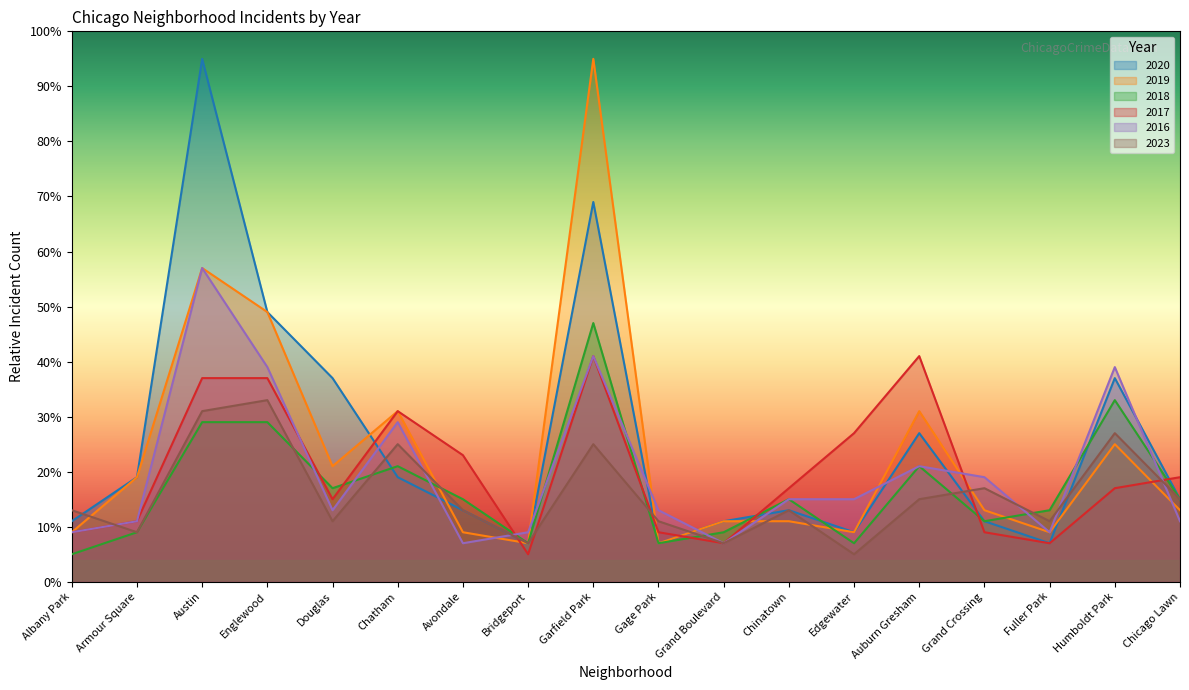

What are all the series names shown in the legend?

2020, 2019, 2018, 2017, 2016, 2023